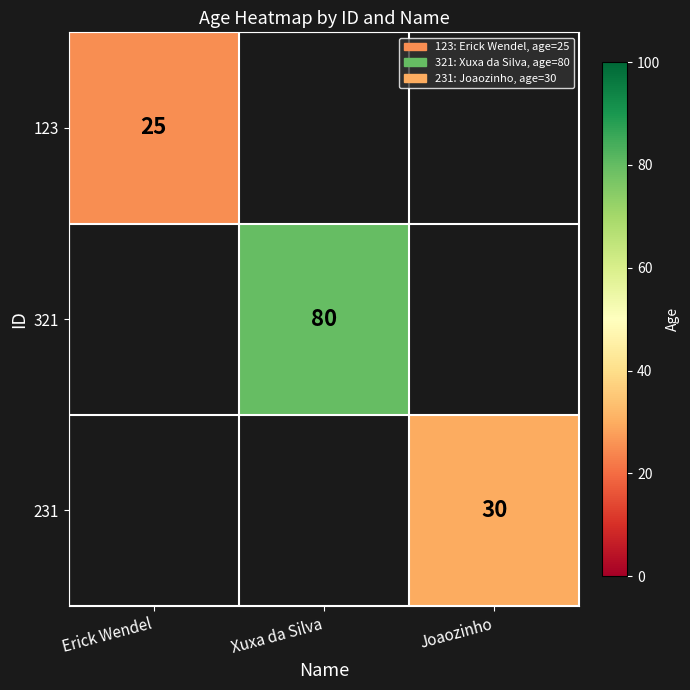

The value of 231 at Joaozinho is 15. True or false?

False